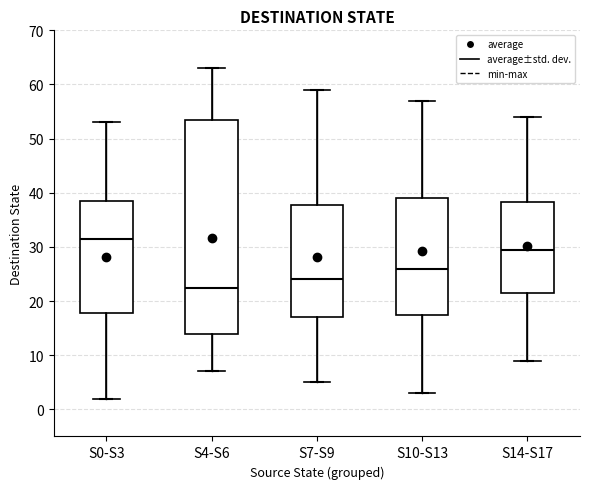

Where is the lower edge of the box for S7-S9 on the y-axis? The values are not printed on the chart, so give them approximately, as read against the axis.

17